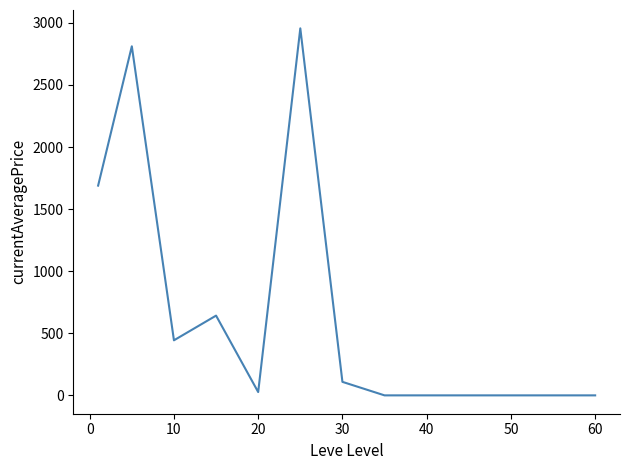

What is the difference between the maximum and minimum values?

2955.8